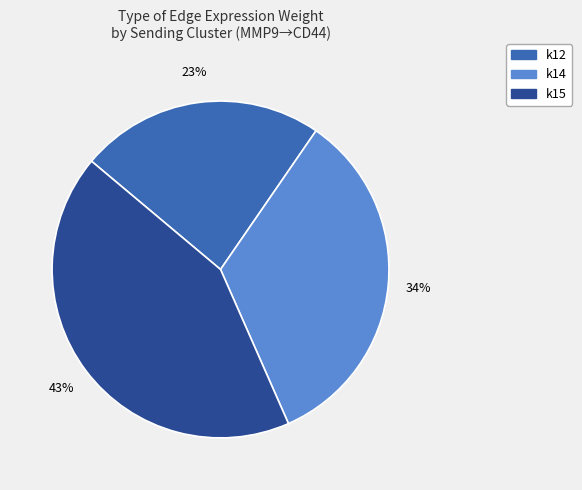

The k15 slice represents 32% of the pie. True or false?

False